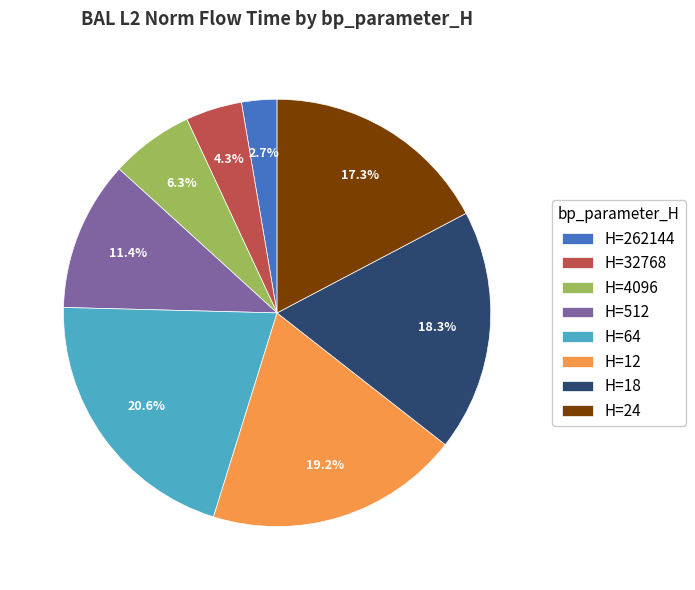

Which has a higher value, H=12 or H=512?

H=12